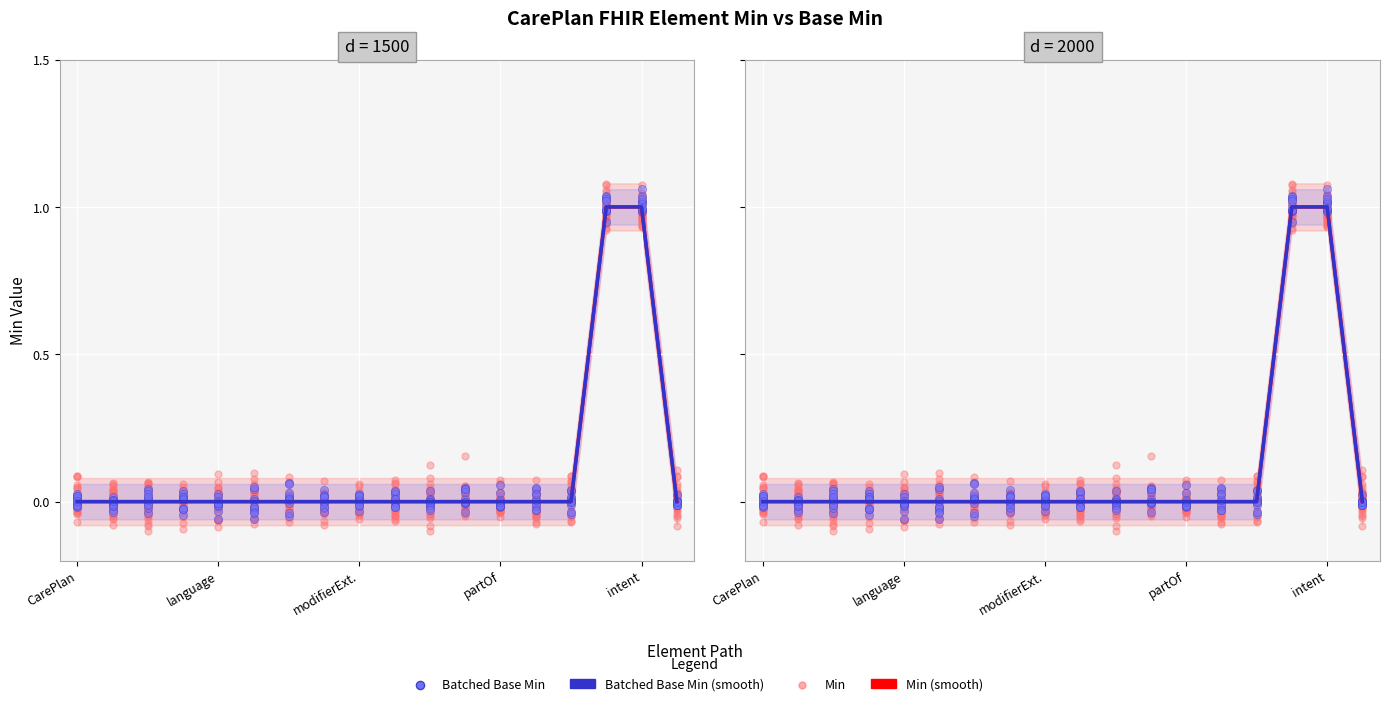

At how many categories does at least one series exceed 0?

2